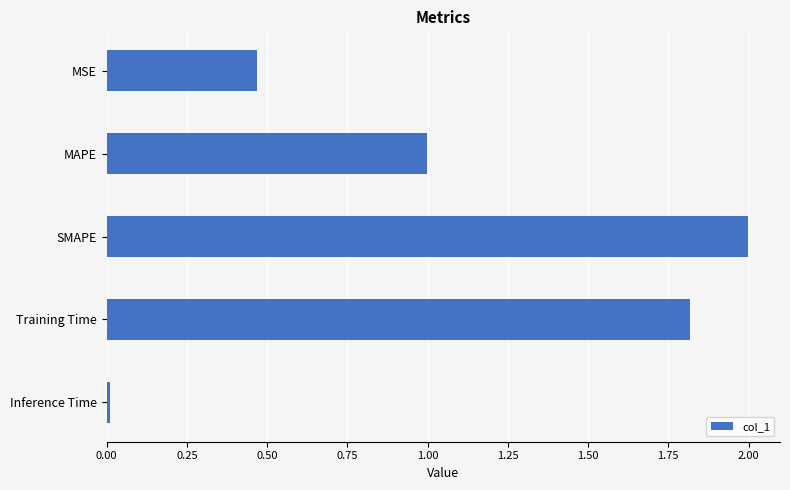

What is the average value?

1.1